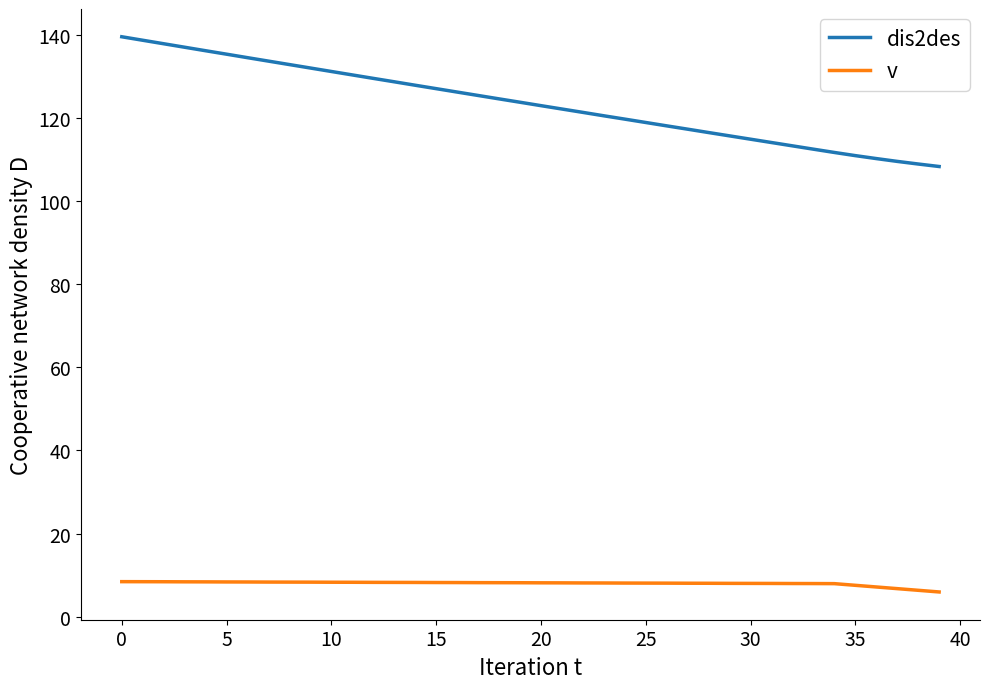

At how many categories does at least one series exceed 18?

40